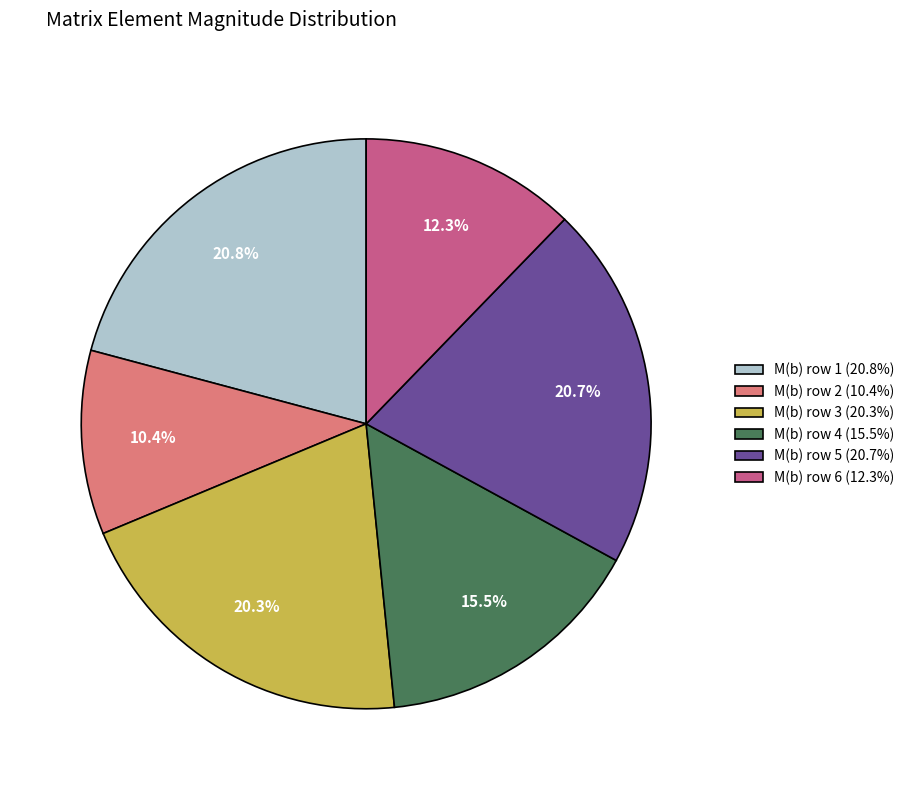

Which slice is the smallest?

M(b) row 2 (10.4%)